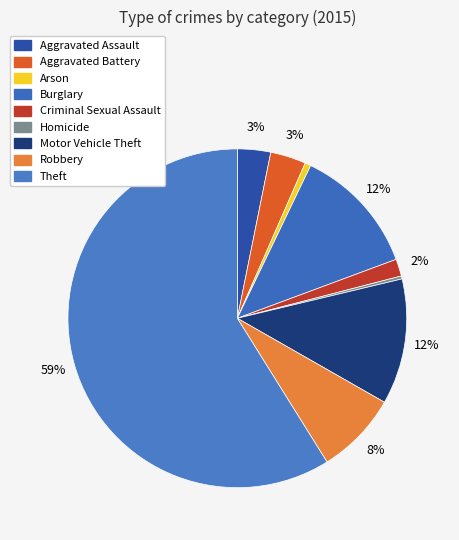

To the nearest percent, what percentage of the pie is Aggravated Assault?

3%